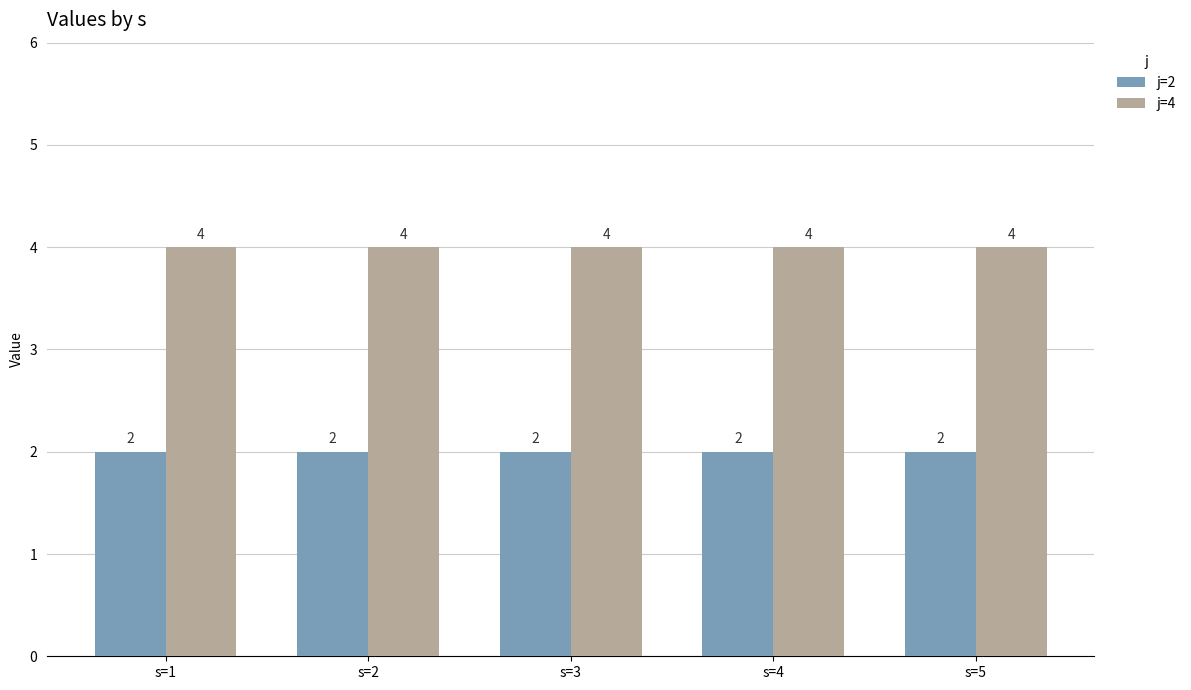

The value of j=2 at s=5 is 2. True or false?

True